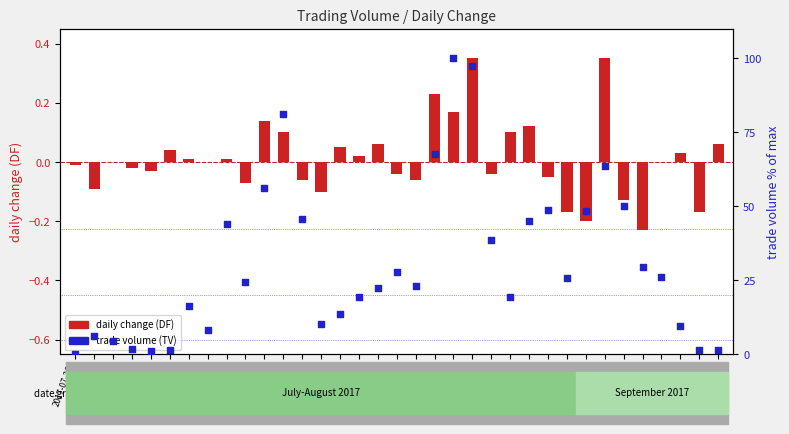

What is the total value across all series at 2017-08-07?

44.1